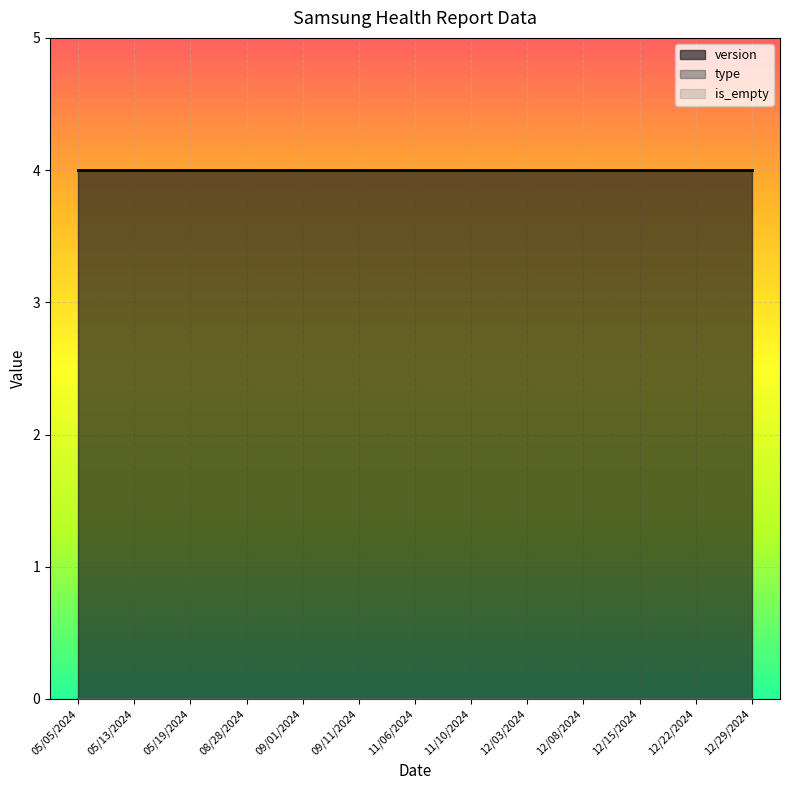

List the series in order of their peak value, lowest first.

type, is_empty, version